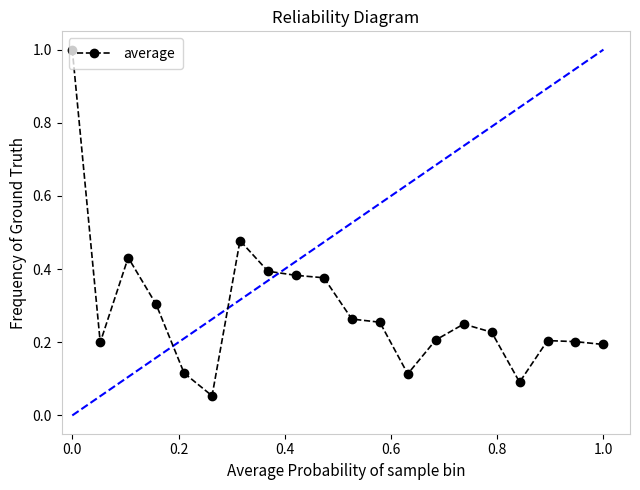

What is the sum of all values?

5.7